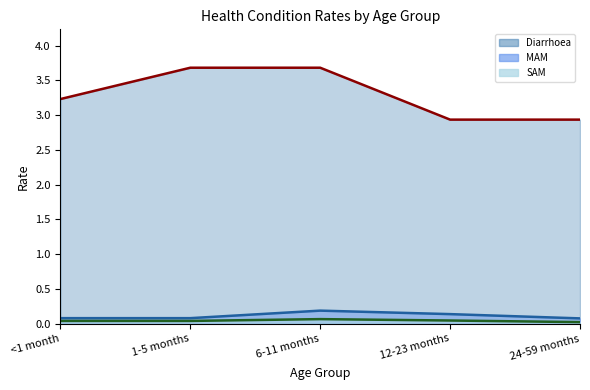

What is the label of the 3rd point from the right?

6-11 months